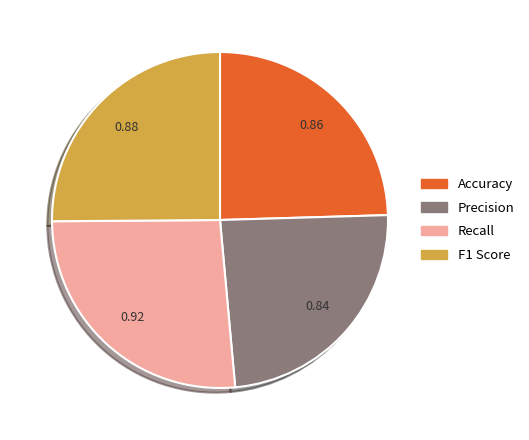

Rank the categories by value from highest to lowest.

Recall, F1 Score, Accuracy, Precision